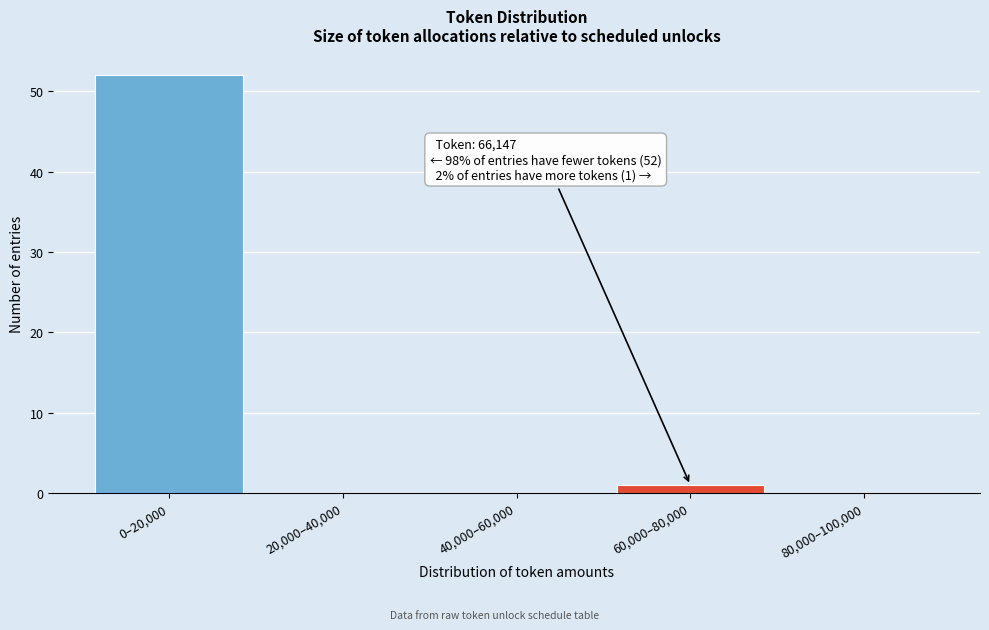

Reading left to right, list all the values displayed in this chart.

0–20,000=52	20,000–40,000=0	40,000–60,000=0	60,000–80,000=1	80,000–100,000=0